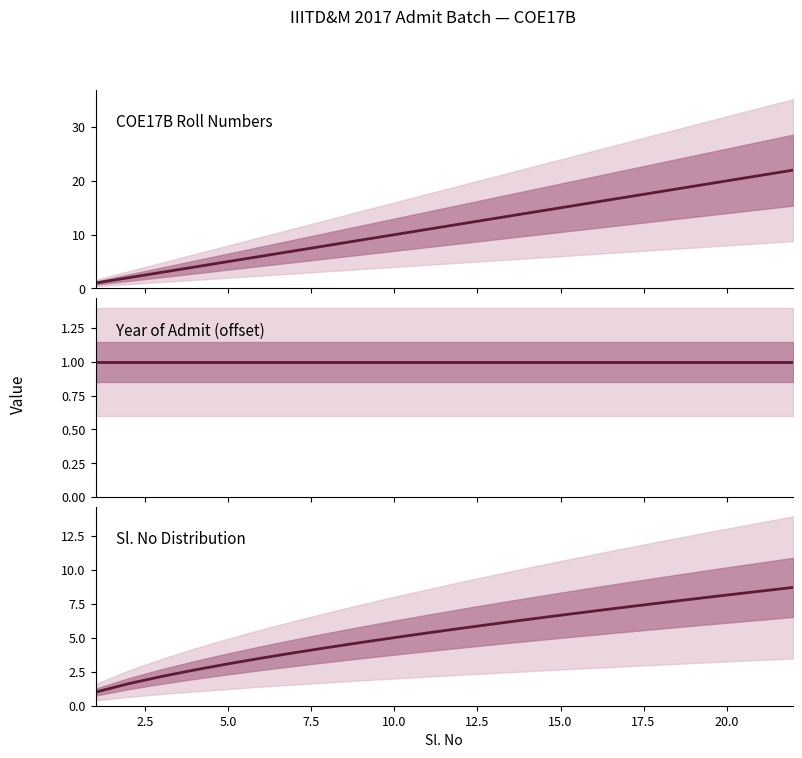

What are all the series names shown in the legend?

COE17B Roll Numbers, Year of Admit (offset), Sl. No Distribution